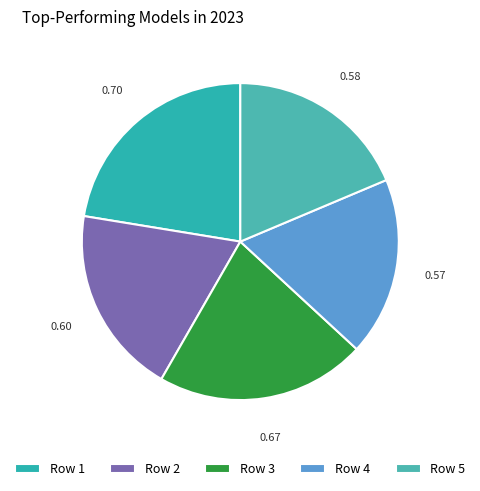

How many segments does this pie chart have?

5